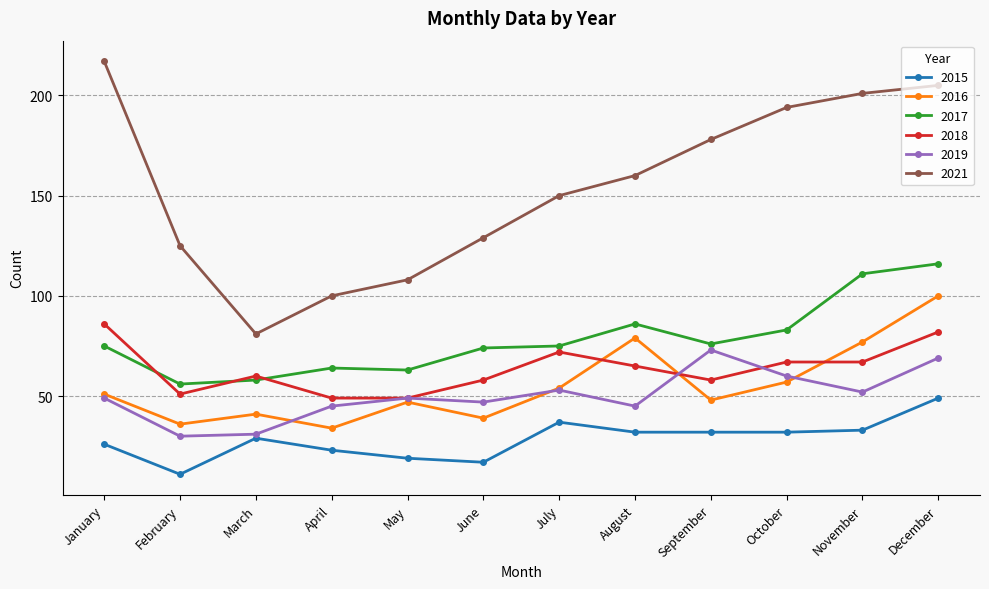

In 2015, how many points are higher than both neighbors (excluding endpoints)?

2